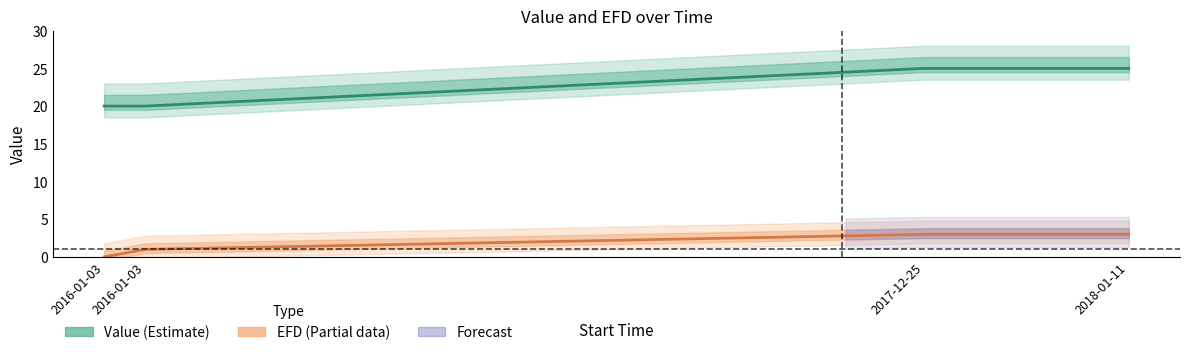

True or false: Value and EFD intersect in this chart.

False